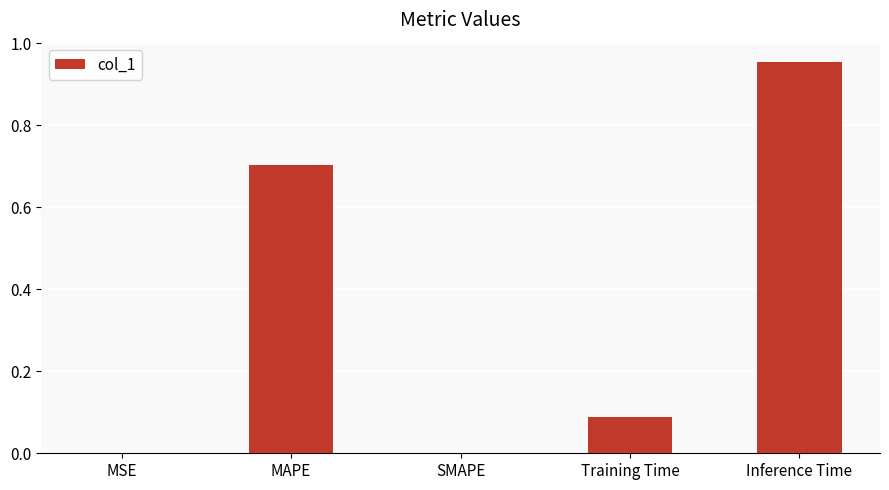

The chart shows a value of 0.0 at SMAPE. True or false?

True